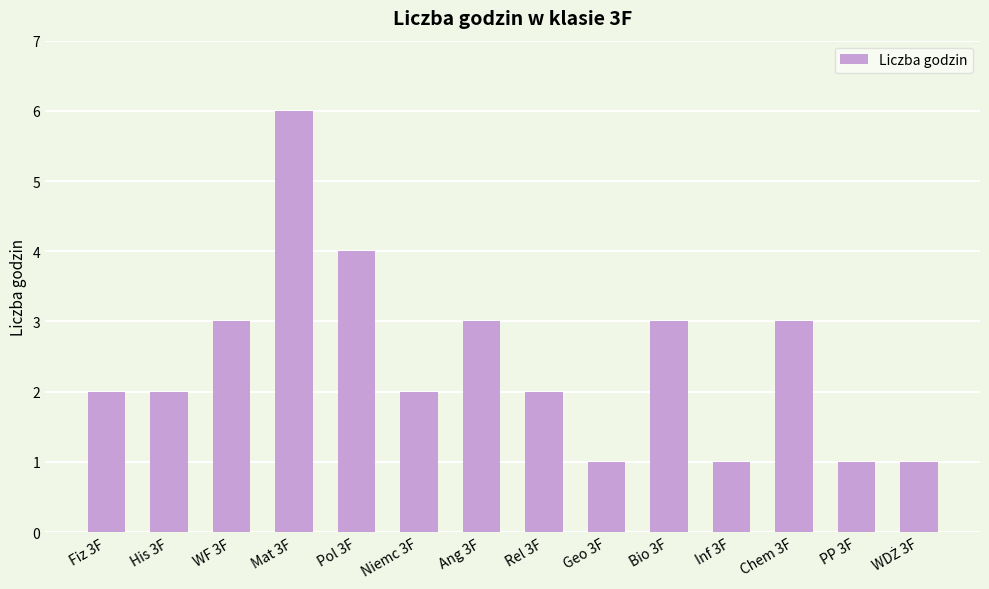

What is the difference between the maximum and minimum values?

5